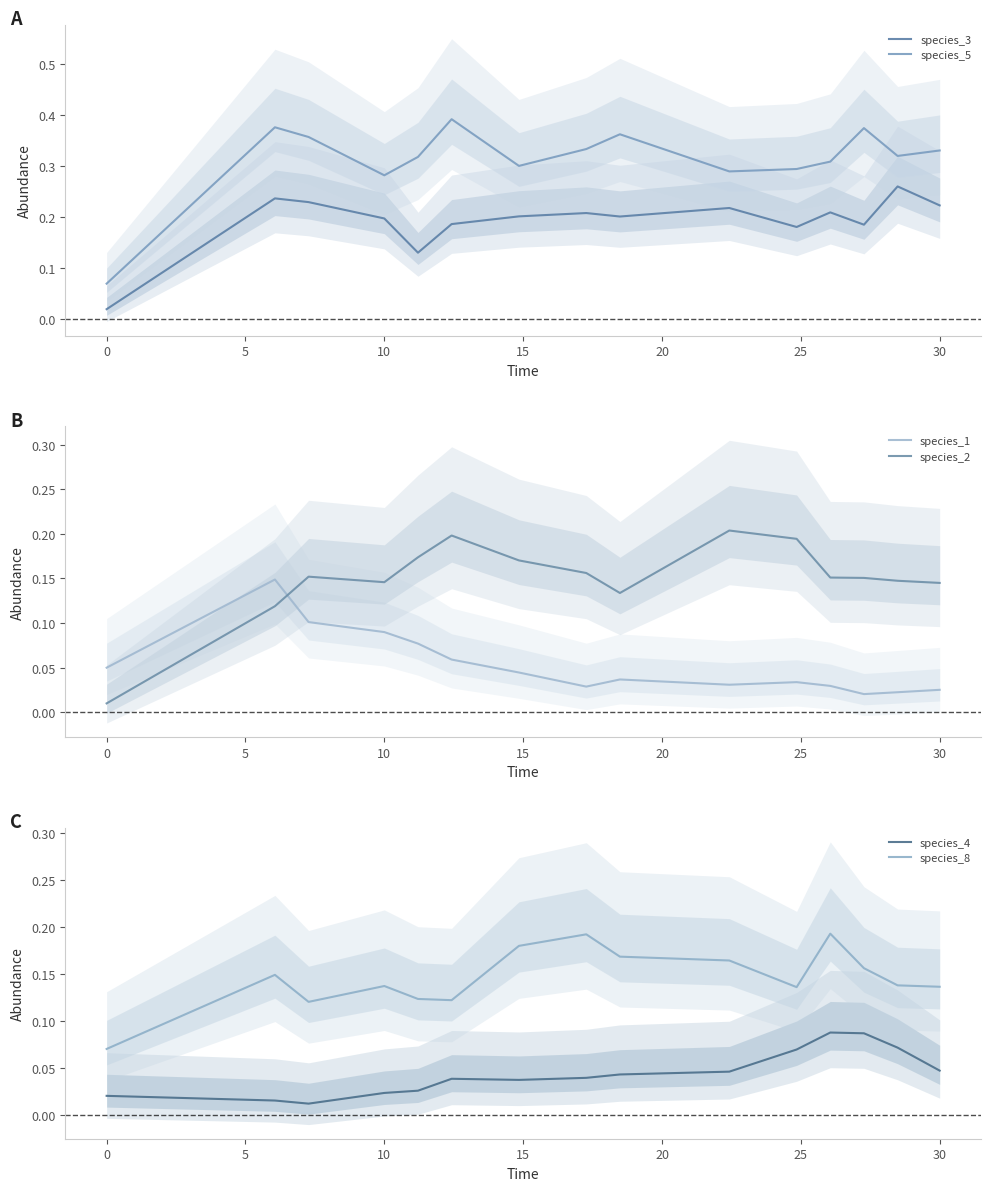

What is the sum of all species_5 values?

4.7